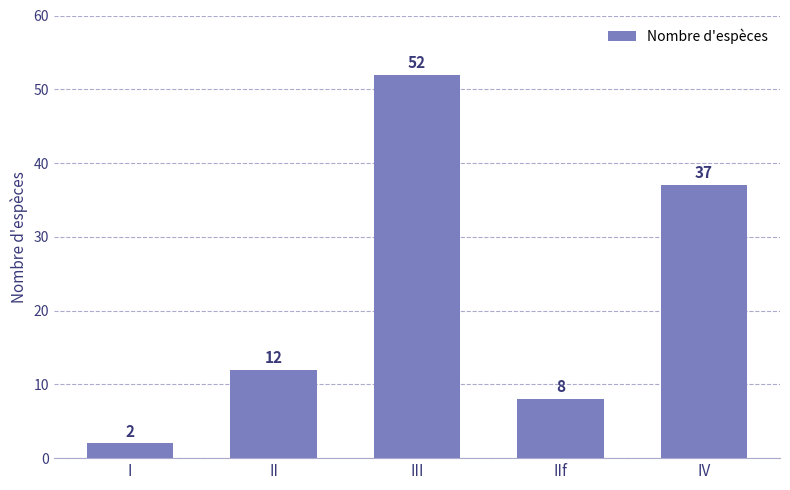

What is the difference between the values at II and III?

40